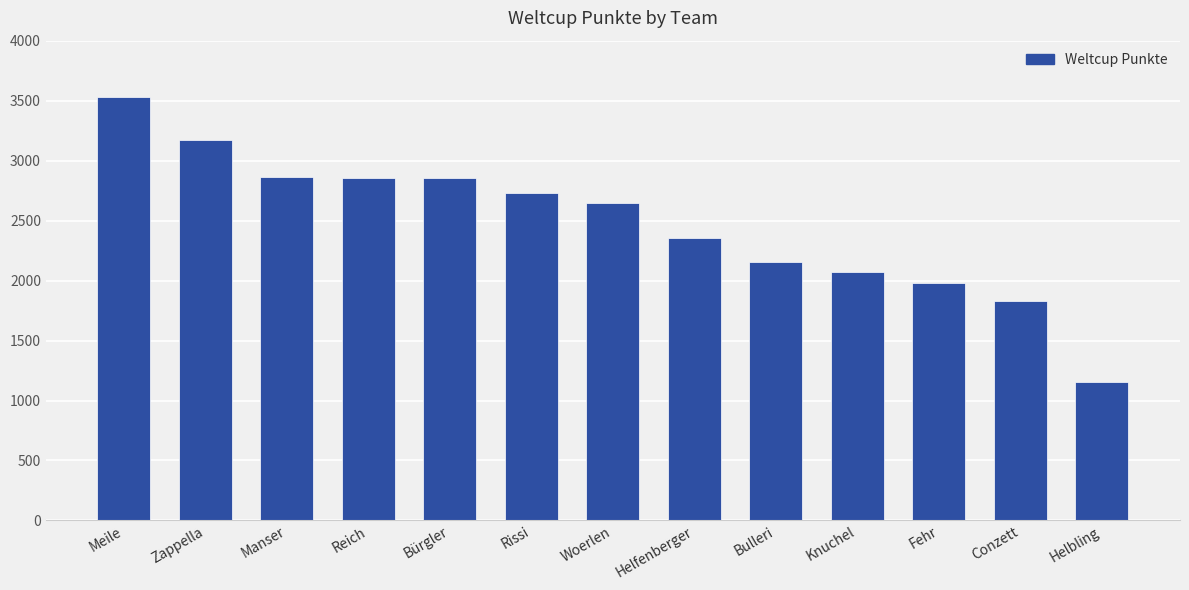

Approximately how many times larger is the value at Manser compared to Fehr?

1.4